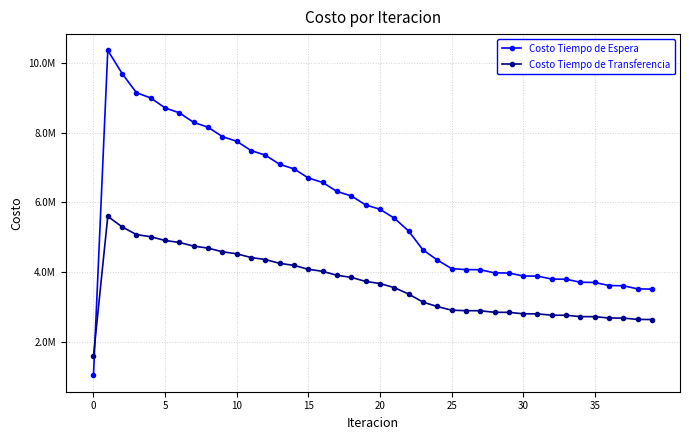

True or false: Costo Tiempo de Transferencia has more than 2 points higher than both neighbors.

False